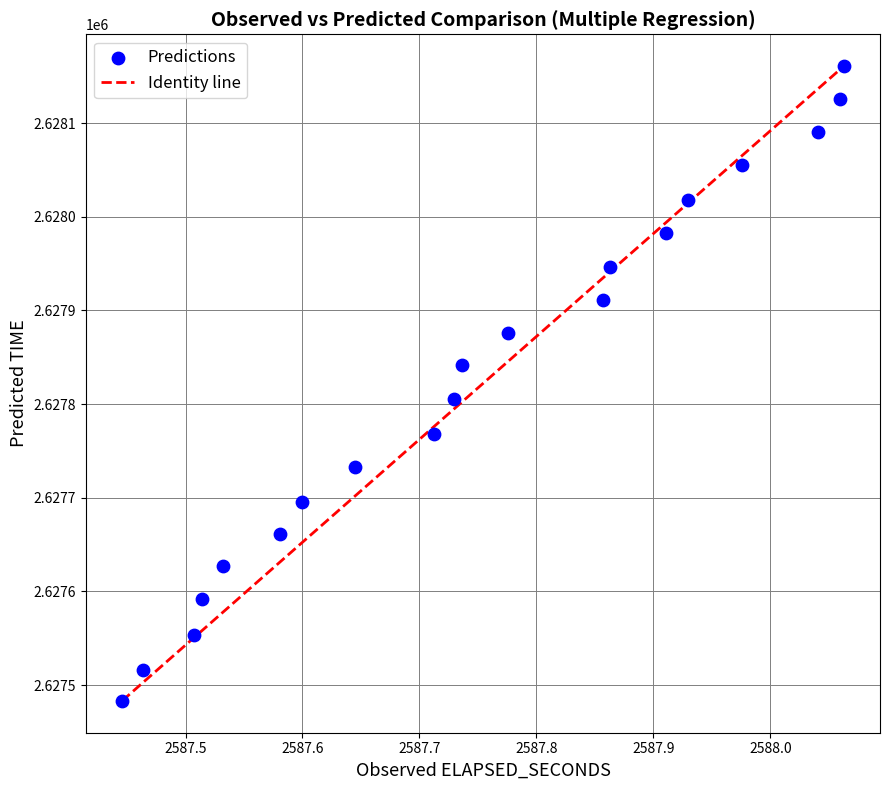

How many data points are displayed?

20